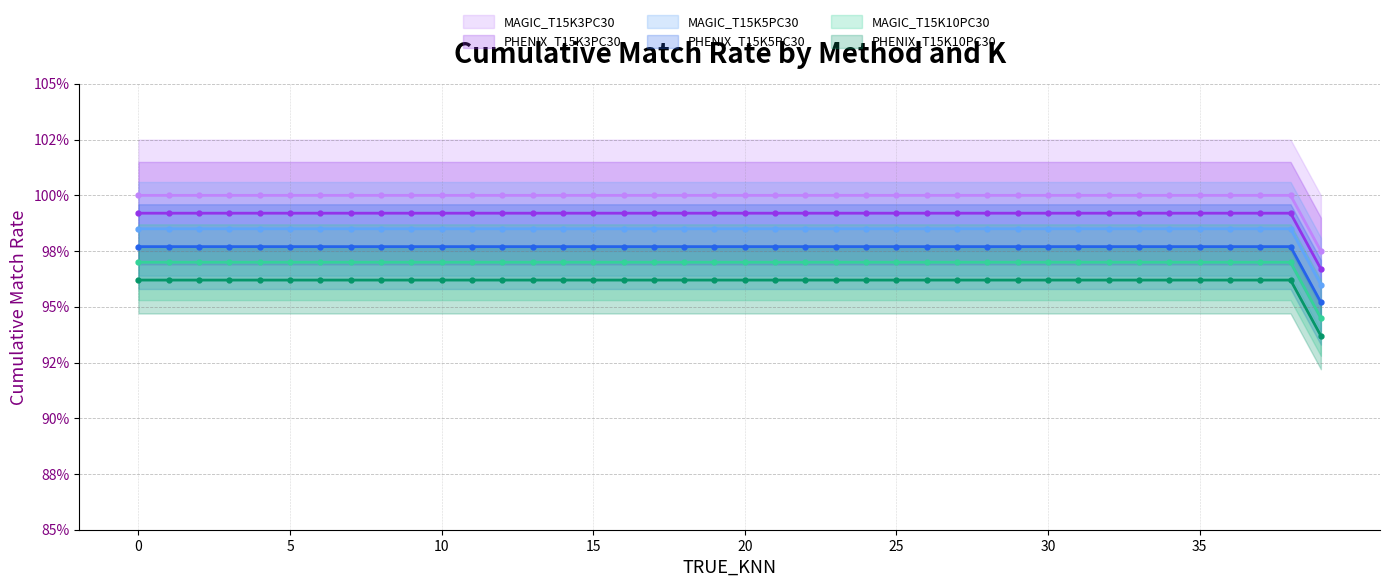

What is the value of the MAGIC_T15K5PC30 point at the 19th from the left?

98.5